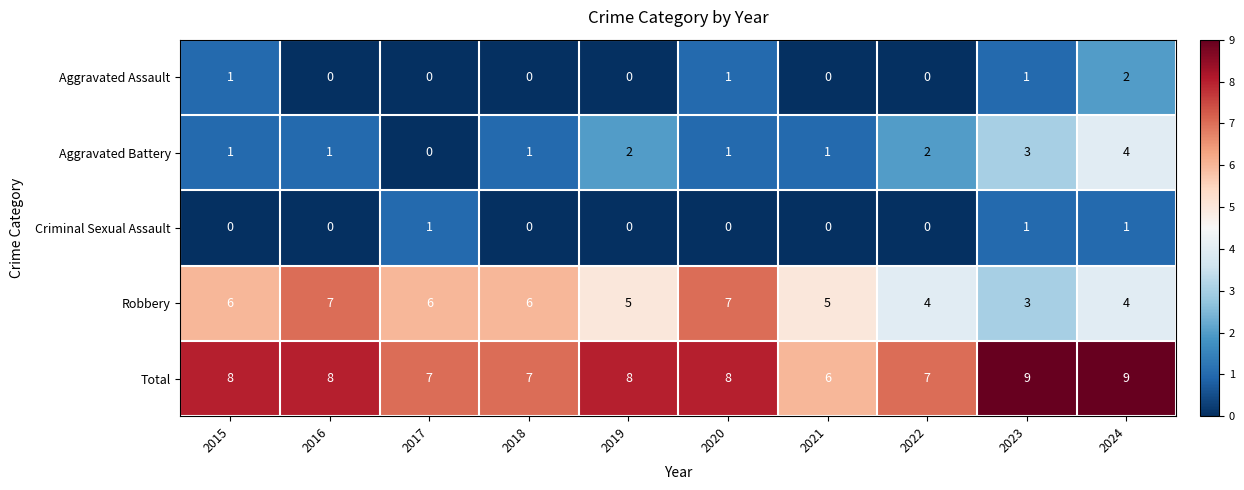

Rank the series by their maximum value, from highest to lowest.

Total, Robbery, Aggravated Battery, Aggravated Assault, Criminal Sexual Assault